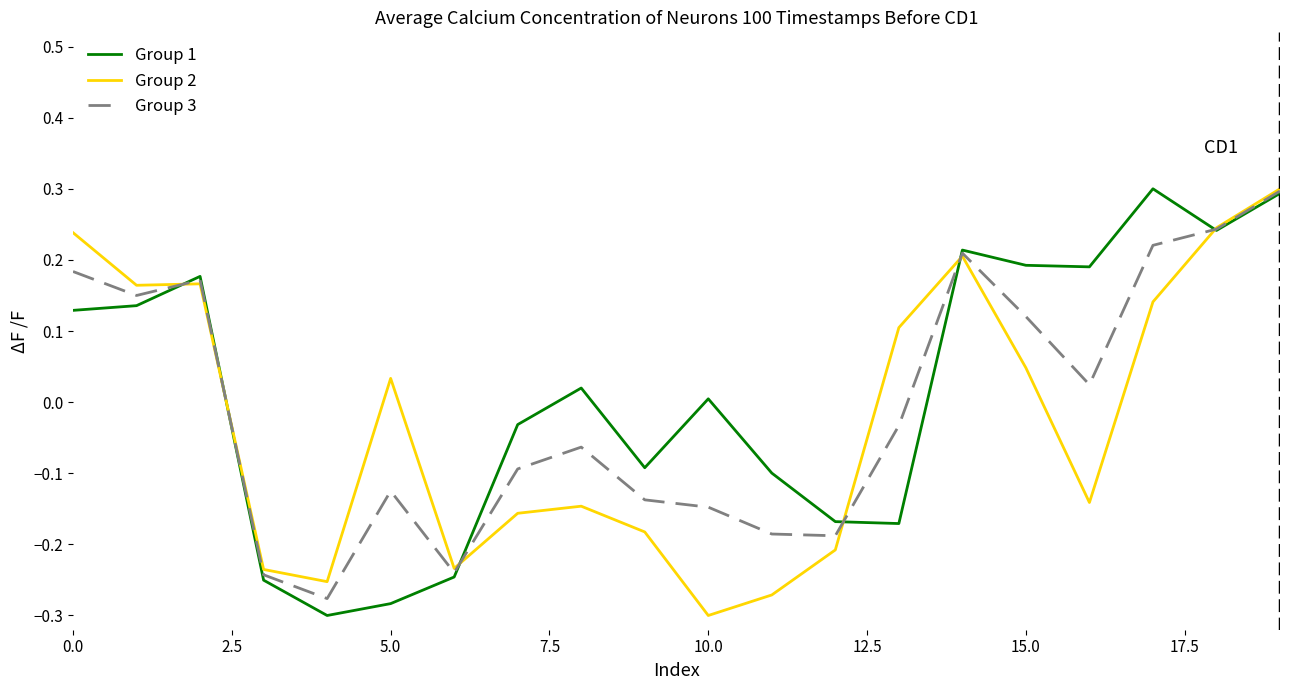

What is the greatest value displayed?

0.3